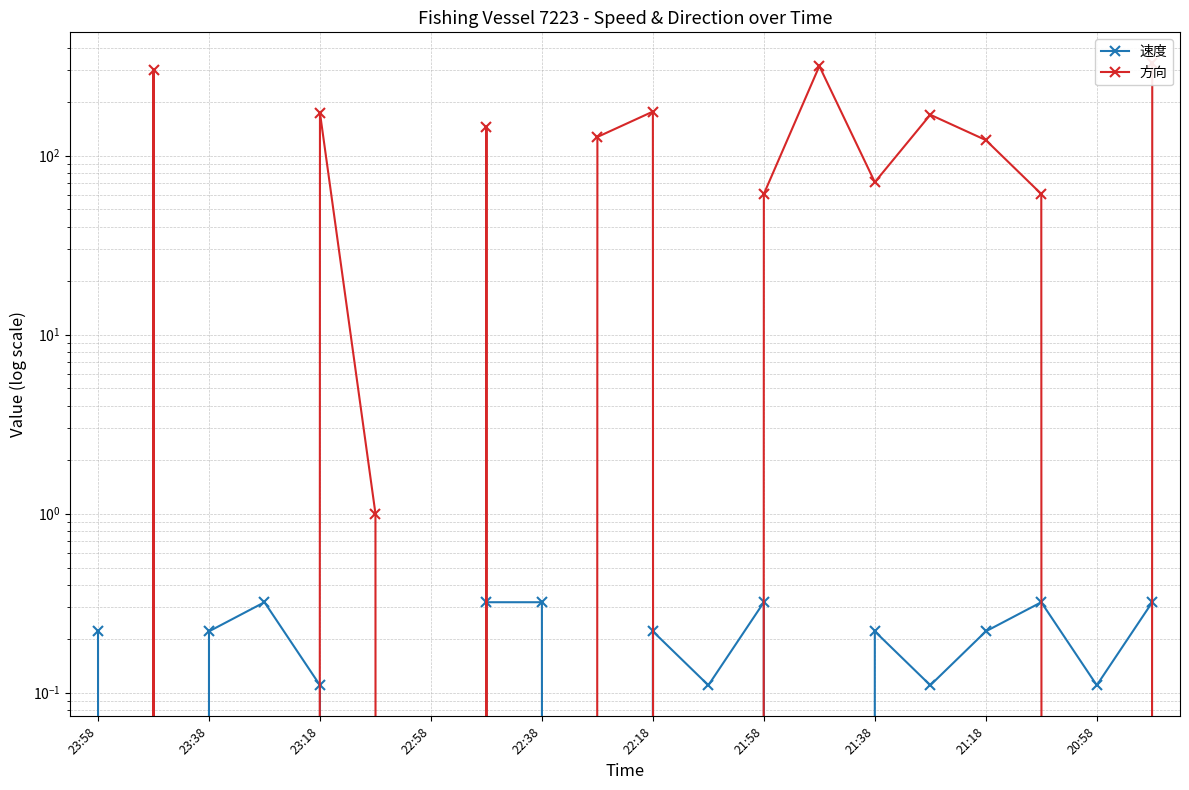

What are all the series names shown in the legend?

速度, 方向